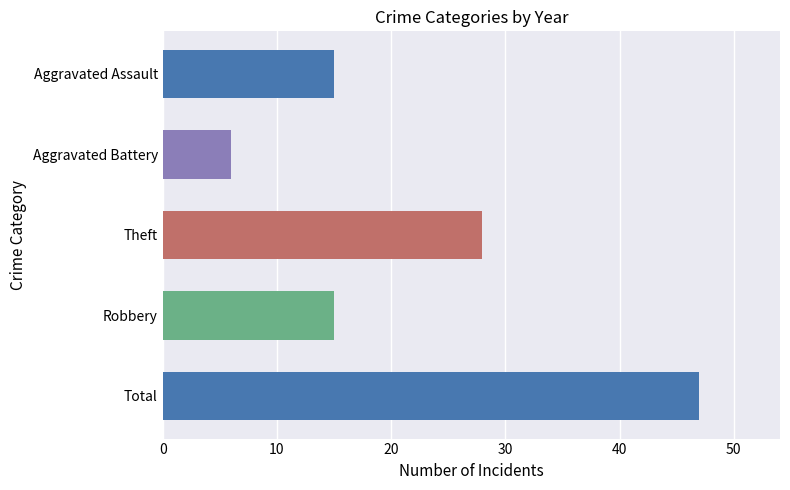

What is the sum of the values at Robbery and Aggravated Assault?

30